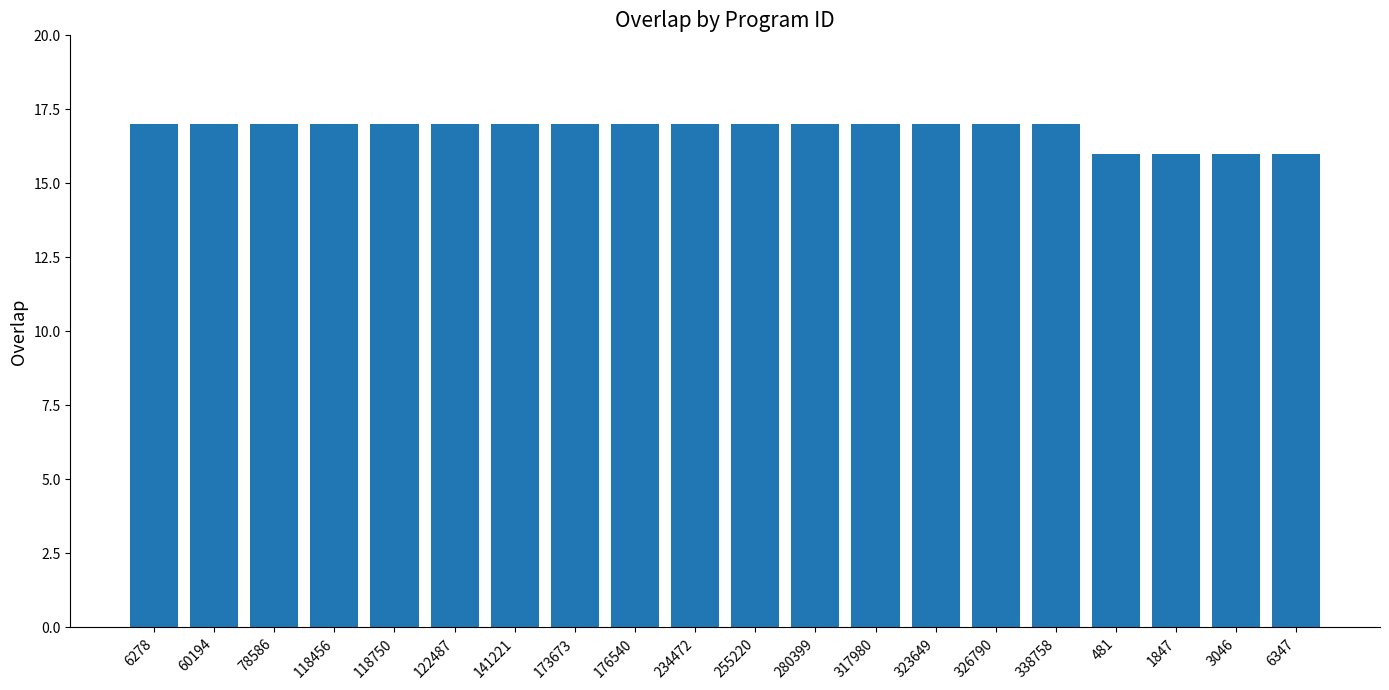

Count the number of categories in the chart.

20